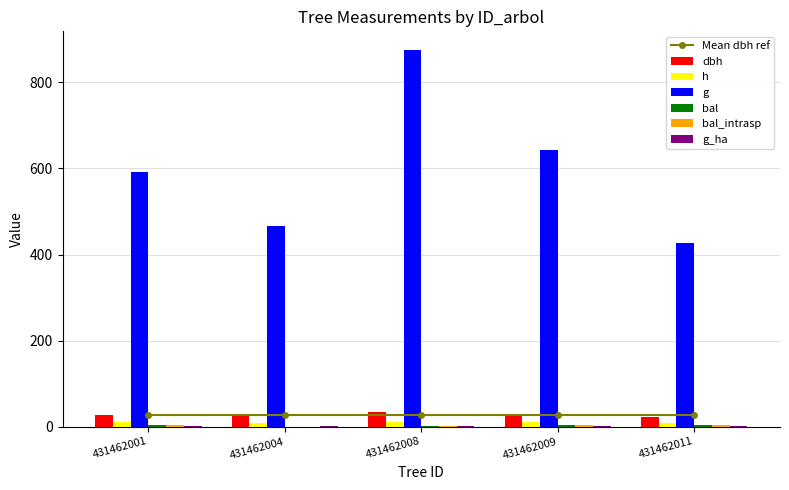

Which category has the highest value in the g series?

431462008